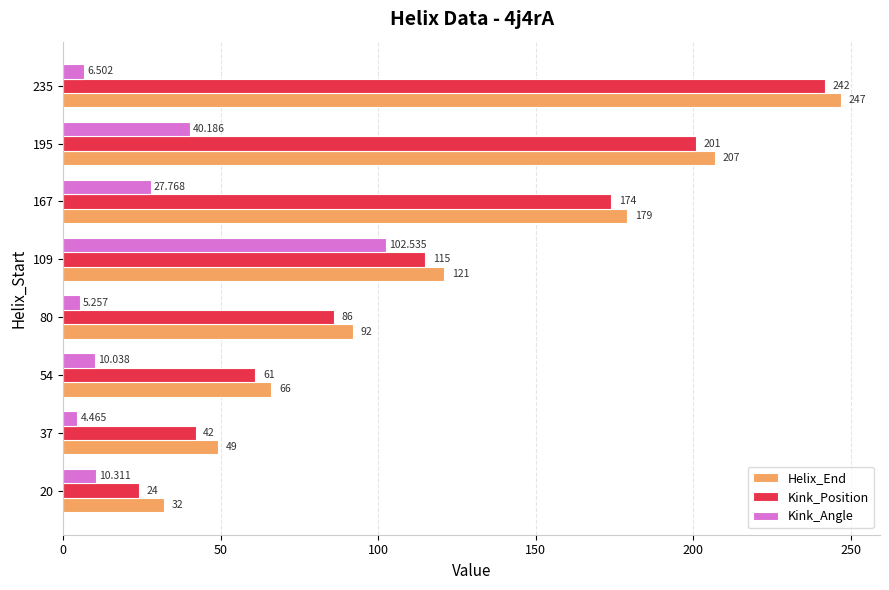

Which series changed the most between 54 and 109?

Kink_Angle